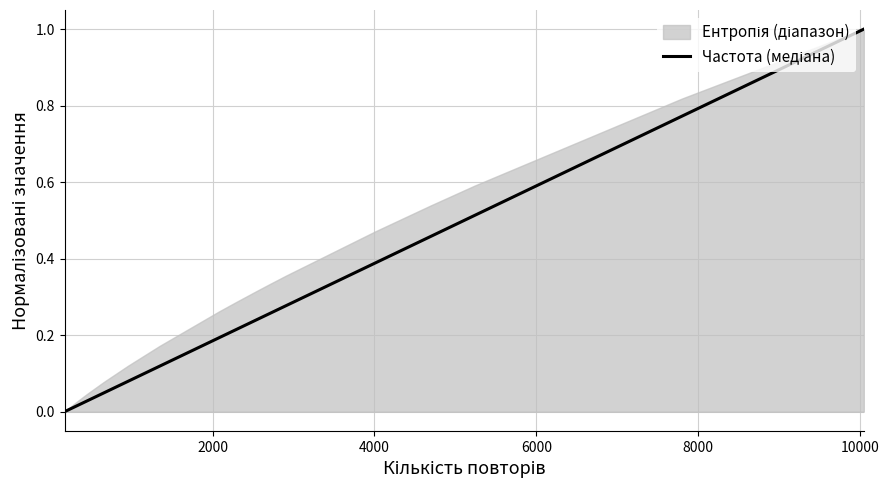

How many lines are shown in the chart?

1